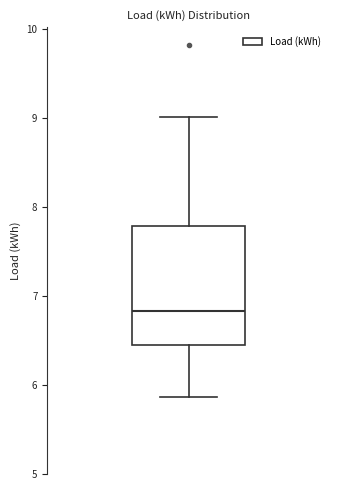

Transcribe this box plot: give where the median line is, the range the box spans, and where the two whiskers end, as read against the y-axis. The values are not printed on the chart, so give them approximately, as read against the axis.

median 6.8, box 6.5 to 7.8, whiskers 5.9 to 9.0